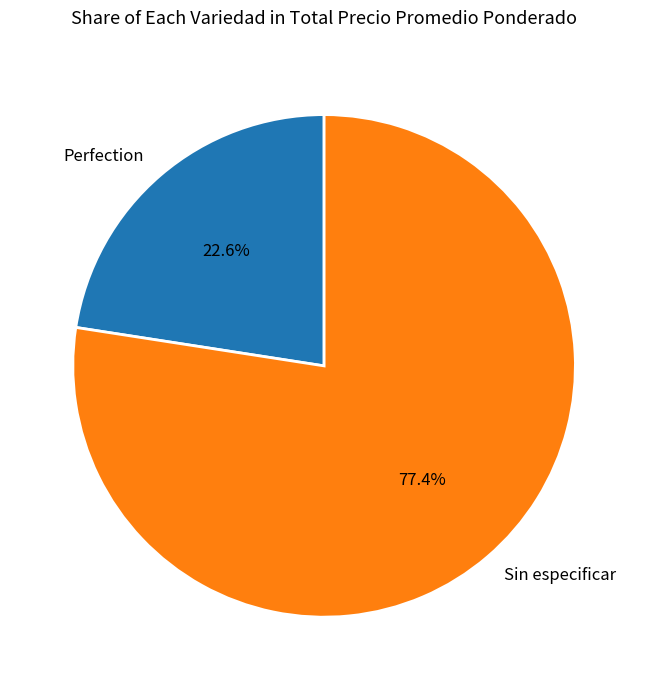

Rank the categories by value from lowest to highest.

Perfection, Sin especificar